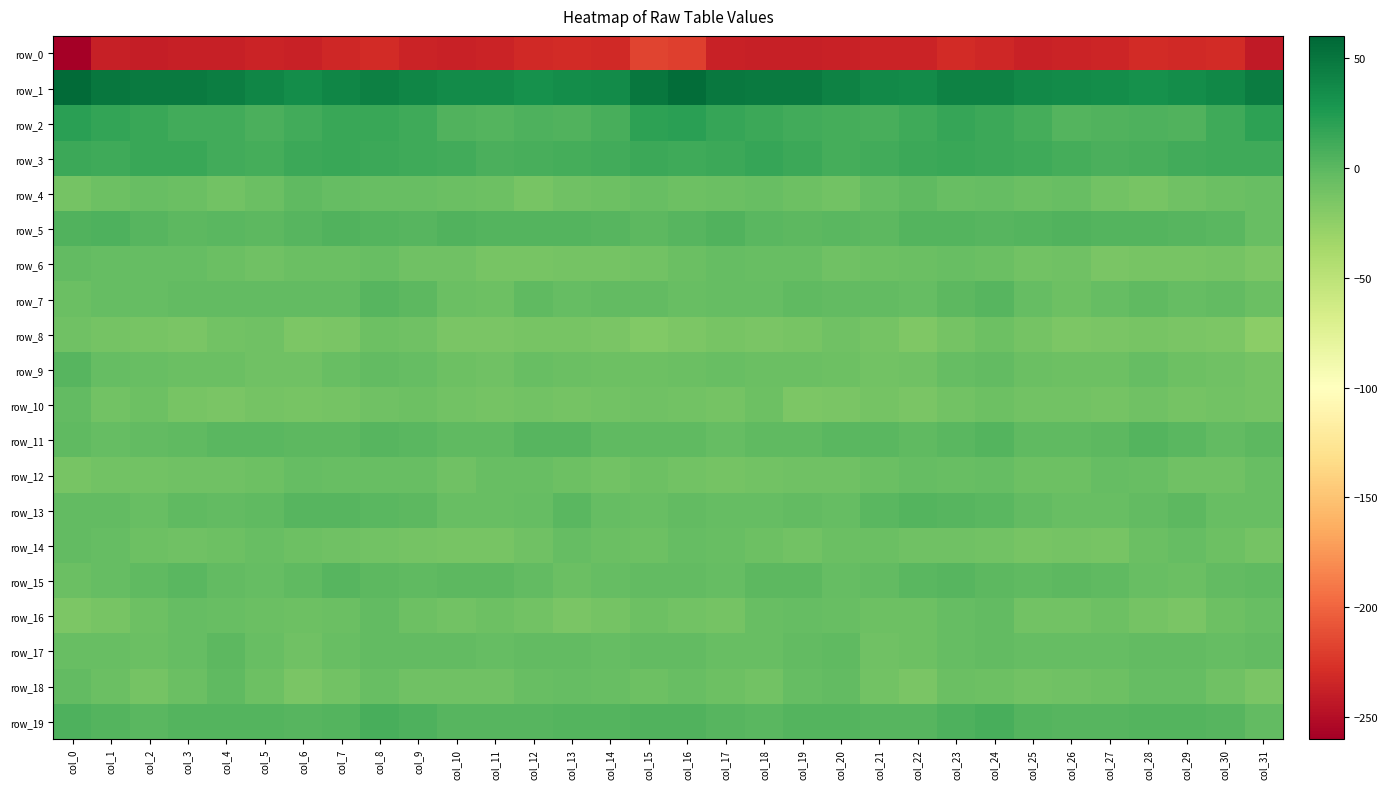

At which category is the sum across all series the highest?

col_8